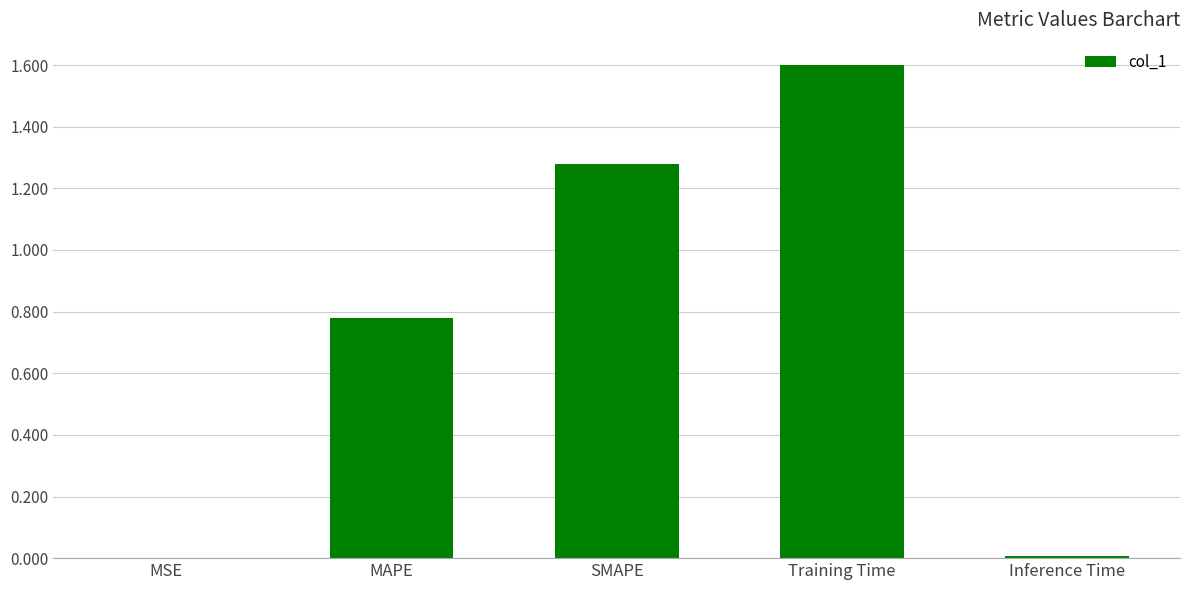

What is the approximate value at Training Time?

1.6